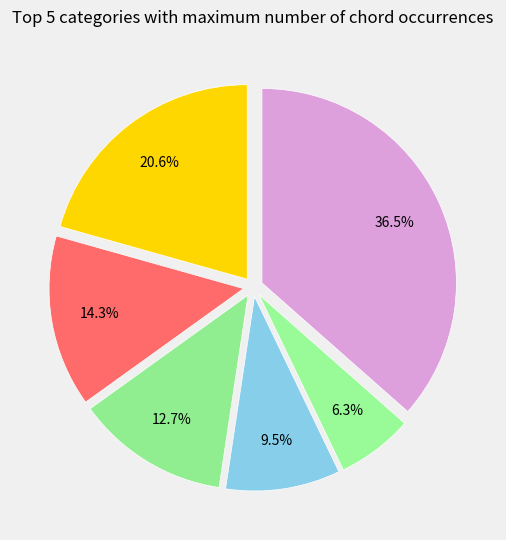

Rank the categories by value from lowest to highest.

F:maj, D:min, A:maj, E:maj, A:min, other